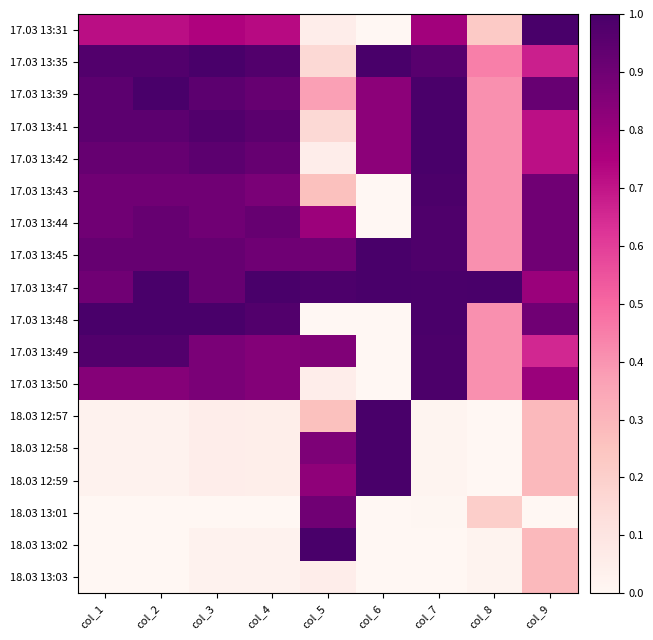

What is the maximum value shown in the chart?

1.0